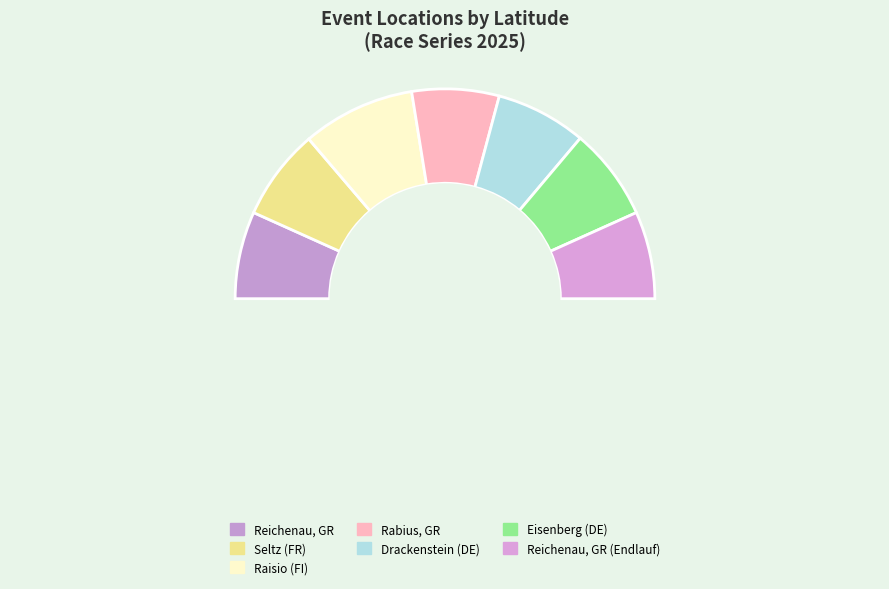

What is the largest slice in the pie chart?

Raisio (FI)